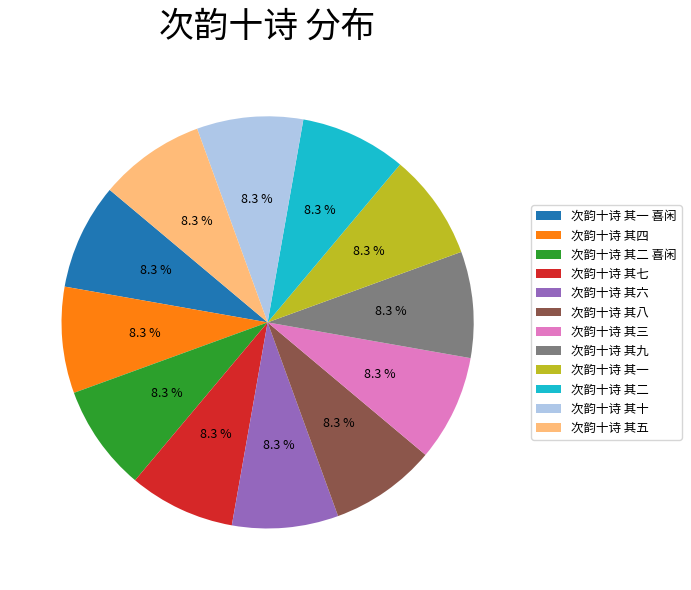

What is the ratio of the value at 次韵十诗 其四 to the value at 次韵十诗 其九?

1.0